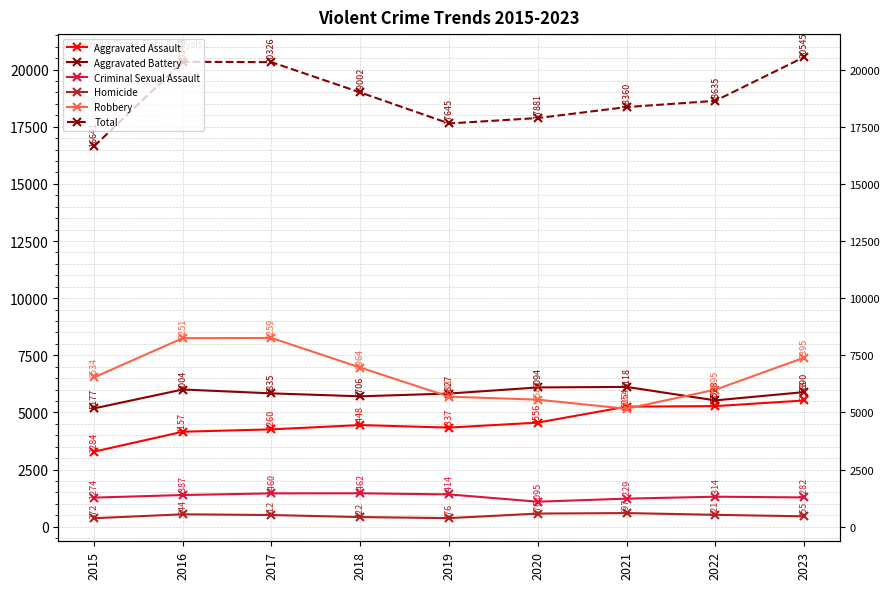

True or false: Aggravated Battery and Homicide cross at least once.

False